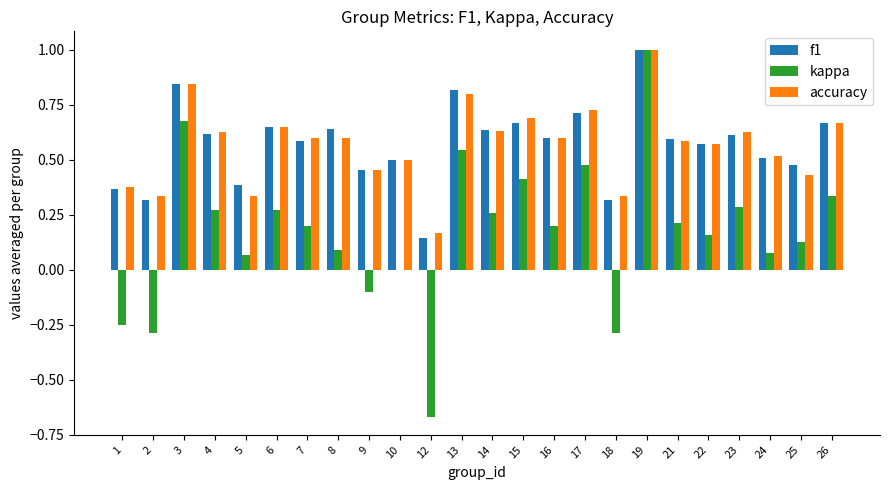

At which category is the sum across all series the highest?

19